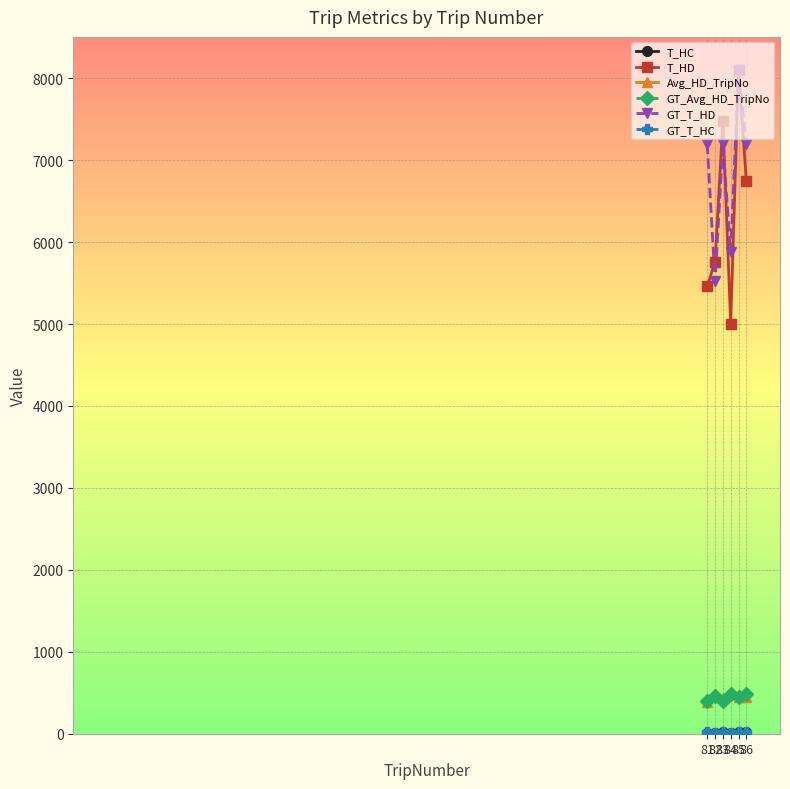

Which series has the largest range (max minus min)?

T_HD